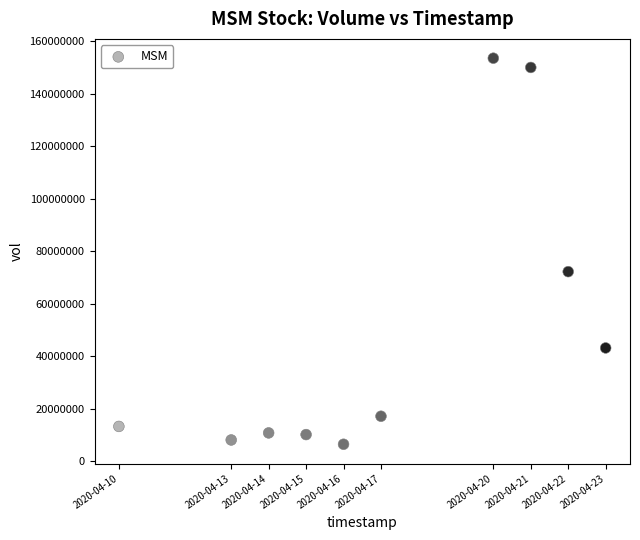

What is the range of Y values (max minus min)?

147079600